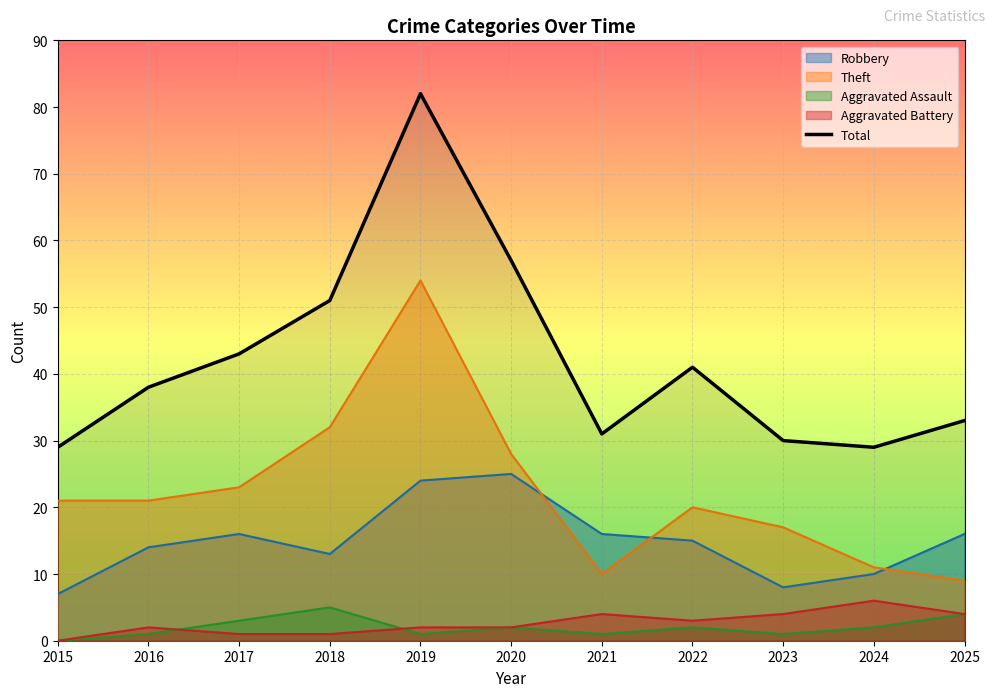

What is the sum of the values at 2023 and 2021?

61